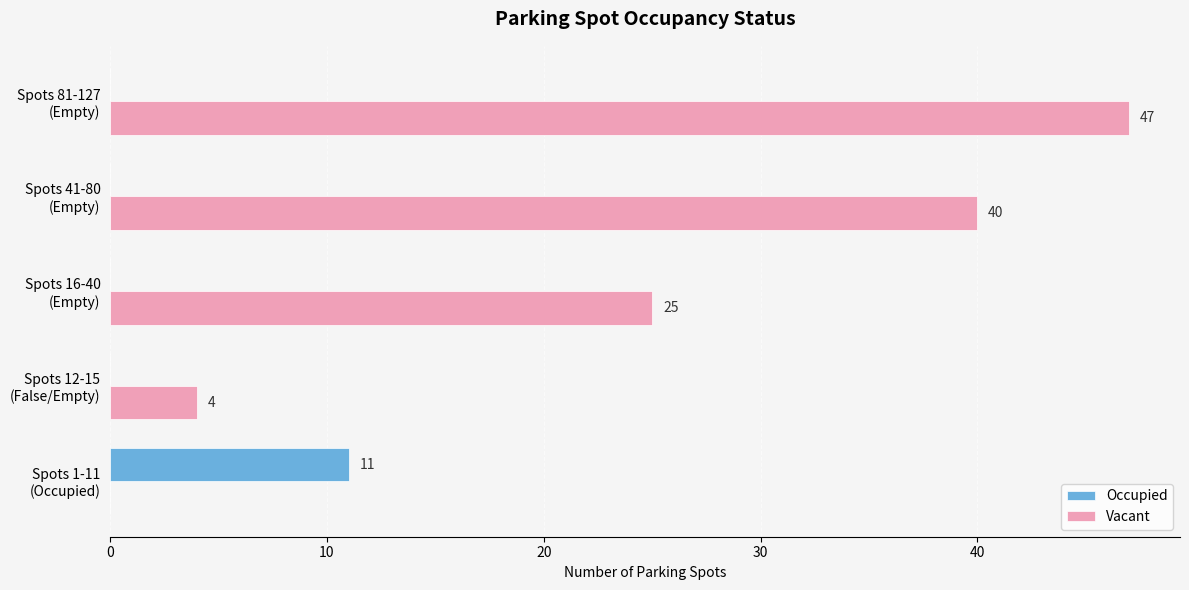

Which series has the largest total across all categories?

Vacant